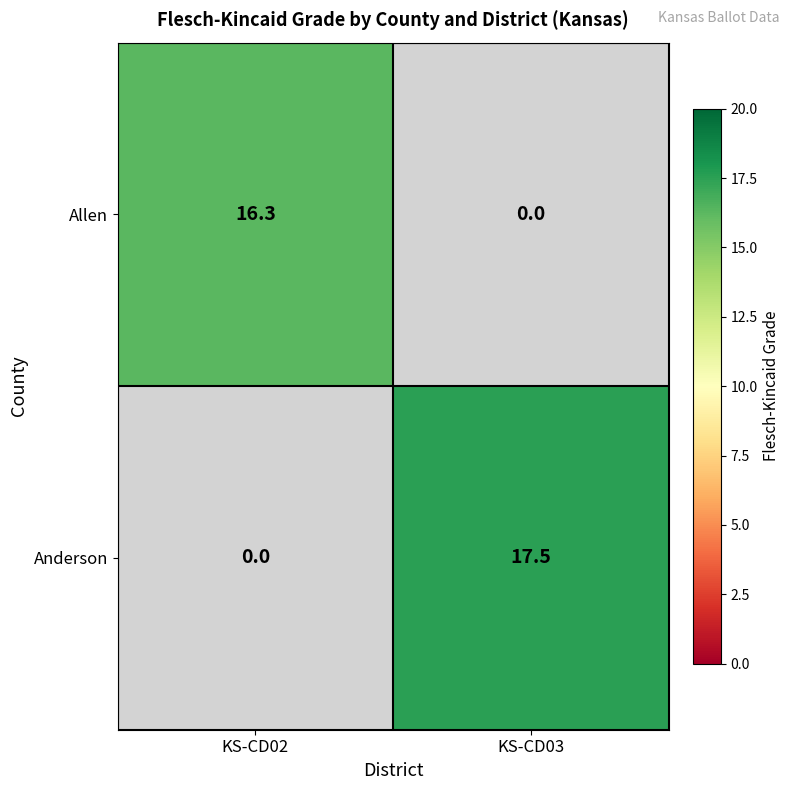

The value of Allen at KS-CD02 is 9.1. True or false?

False